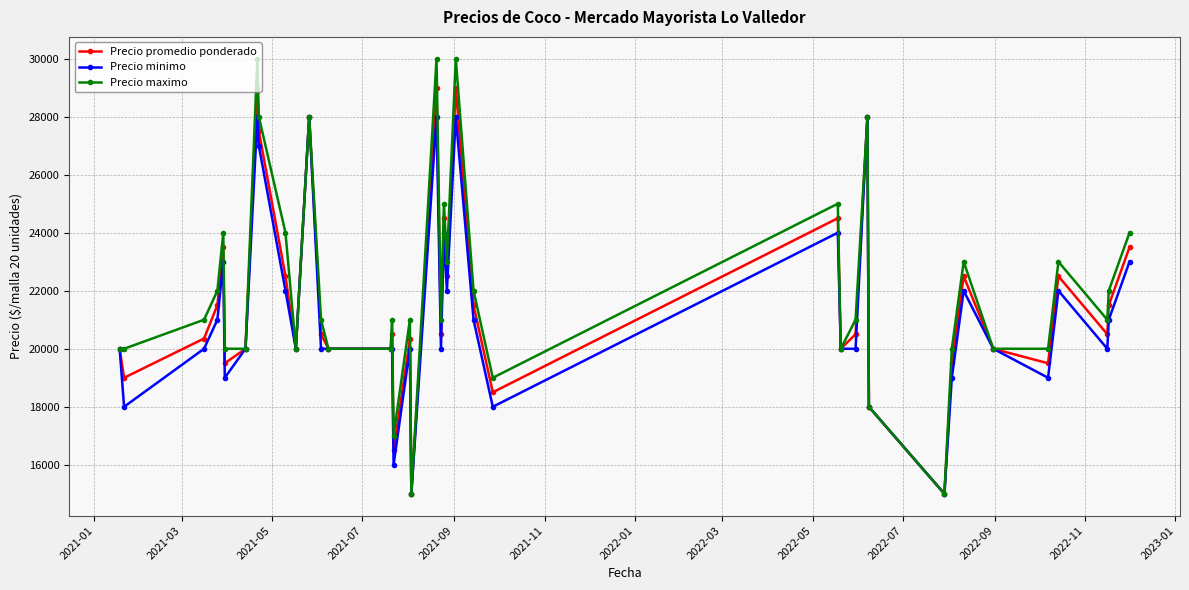

What is the lowest value of the Precio maximo series?

15000